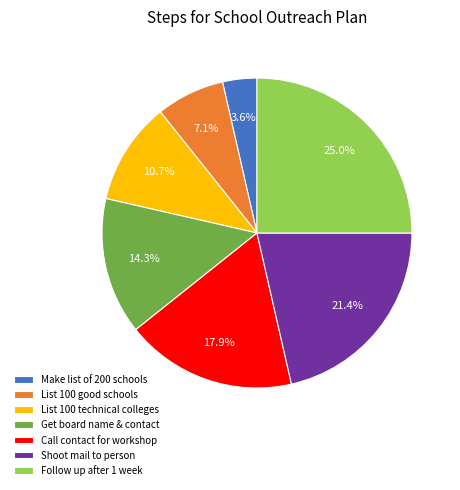

Combined, do Shoot mail to person and List 100 technical colleges account for over 50%?

No